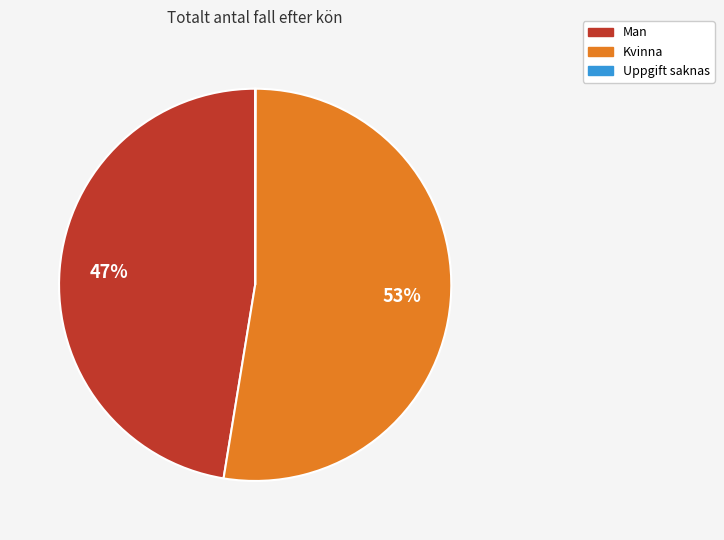

True or false: Kvinna accounts for 67% of the total.

False